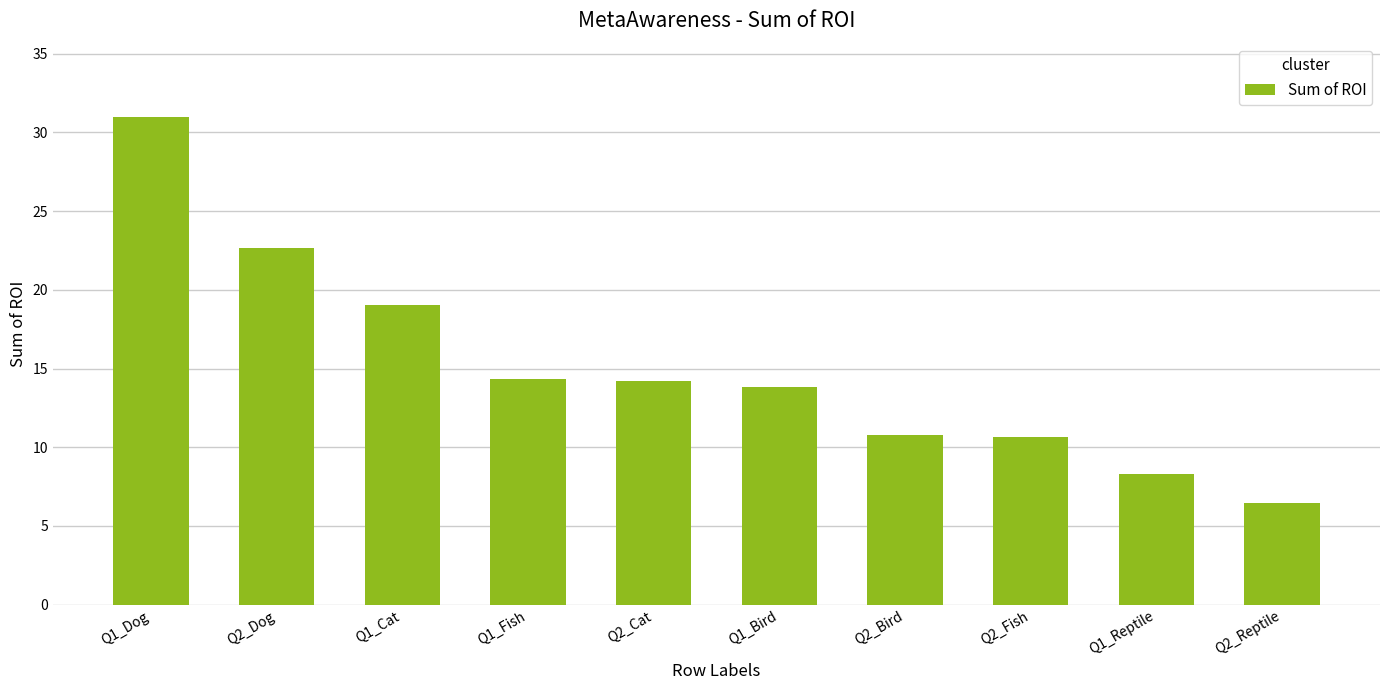

What is the label of the 8th bar from the right?

Q1_Cat